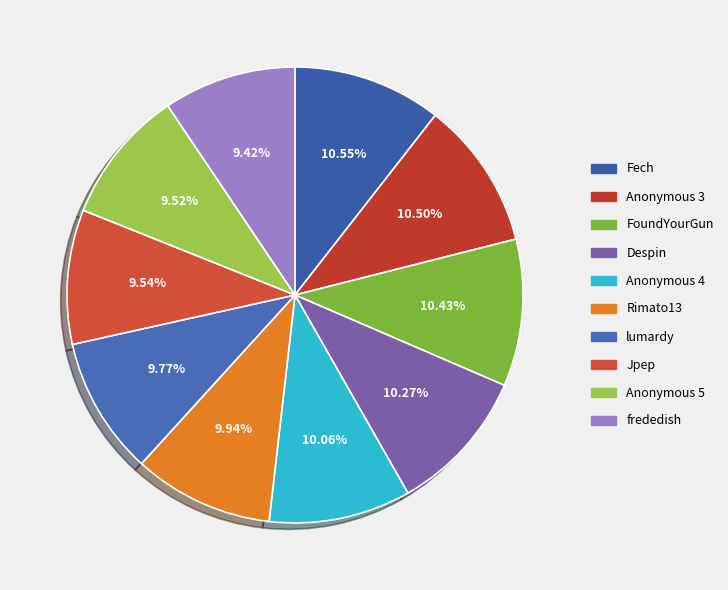

How many segments does this pie chart have?

10